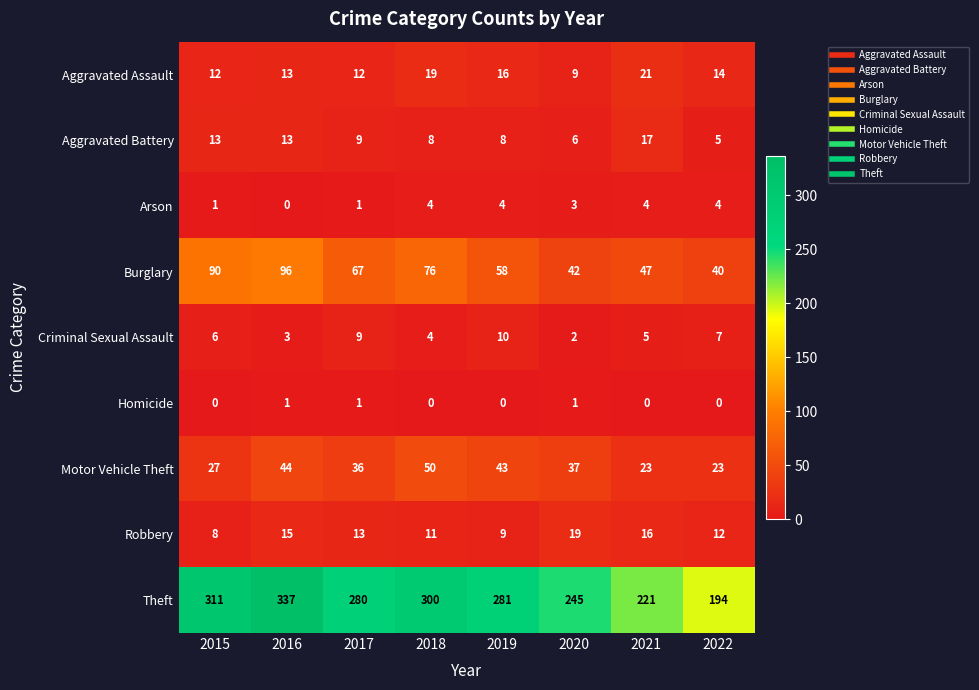

The Arson series shows 7 at 2022. True or false?

False